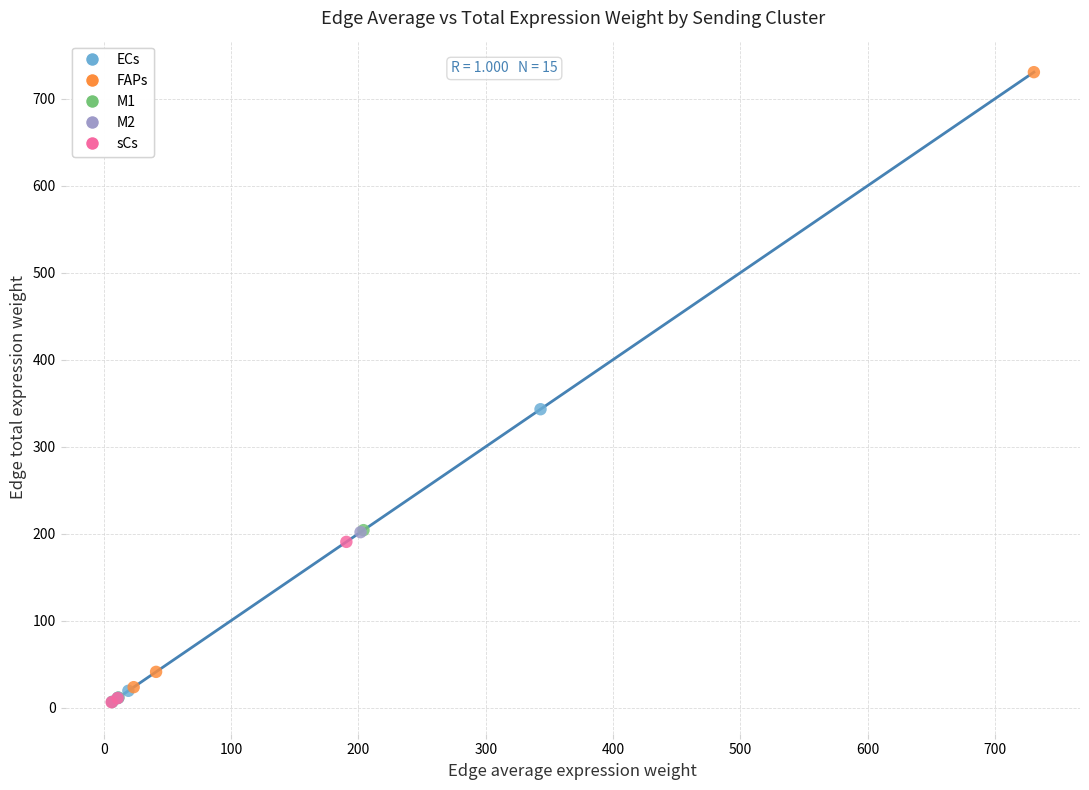

Which series reaches the maximum Y coordinate?

FAPs